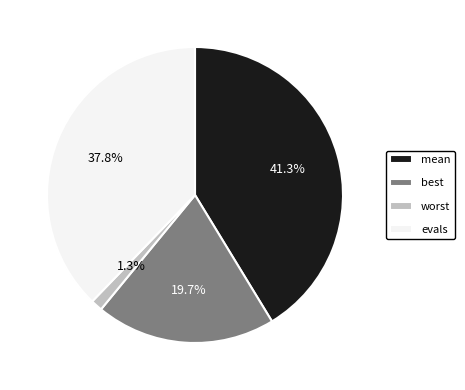

How many slices are in this pie chart?

4